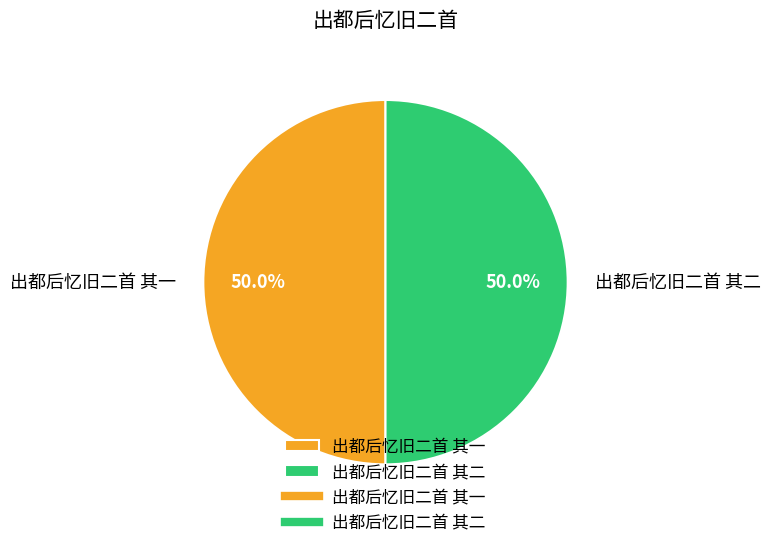

To the nearest percent, what percentage of the pie is 出都后忆旧二首 其一?

50%